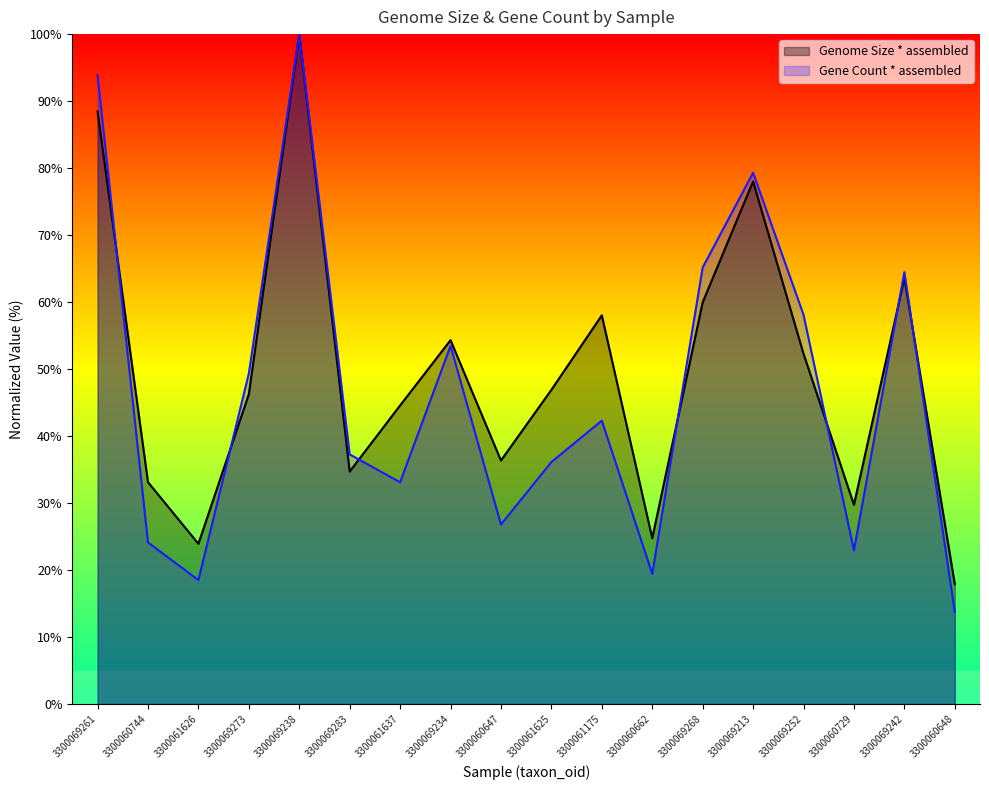

At which category is the sum across all series the highest?

3300069238